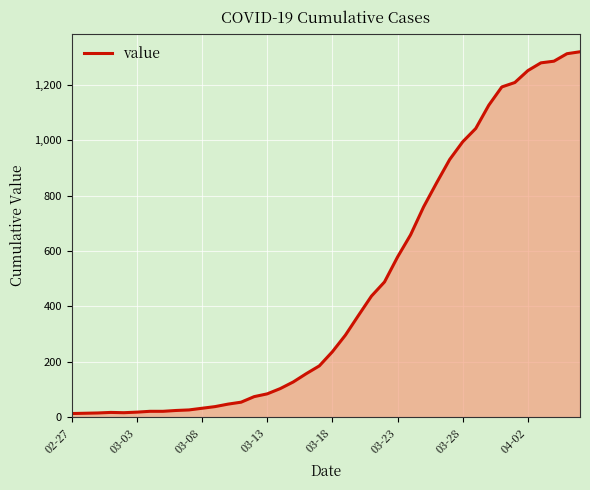

What is the greatest value displayed?

1319